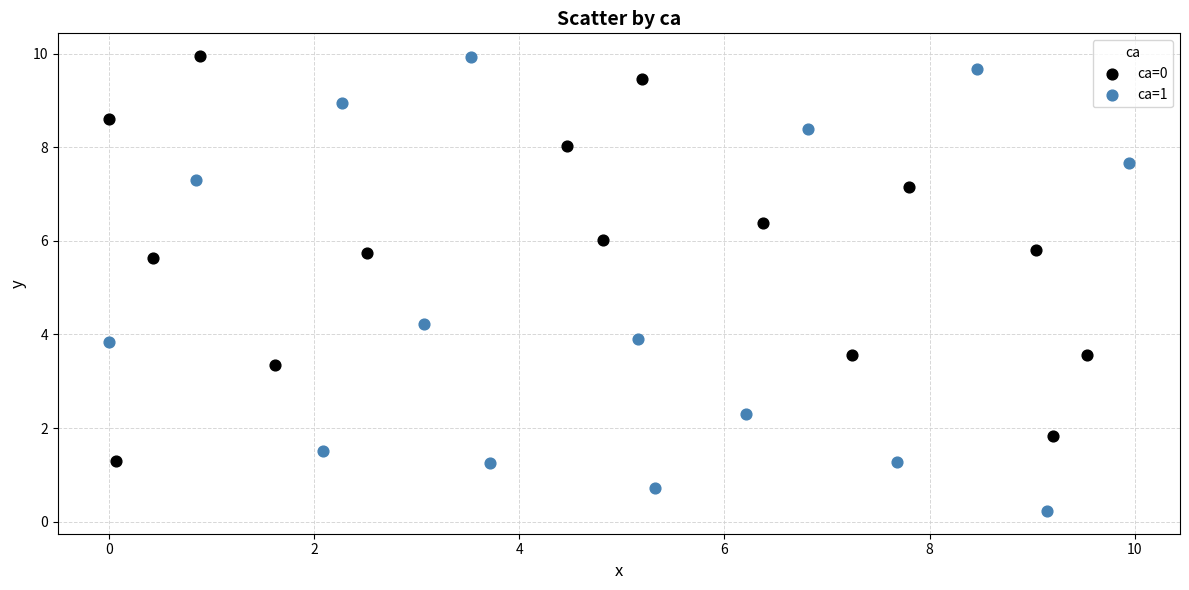

What are all the series names shown in the legend?

ca=0, ca=1